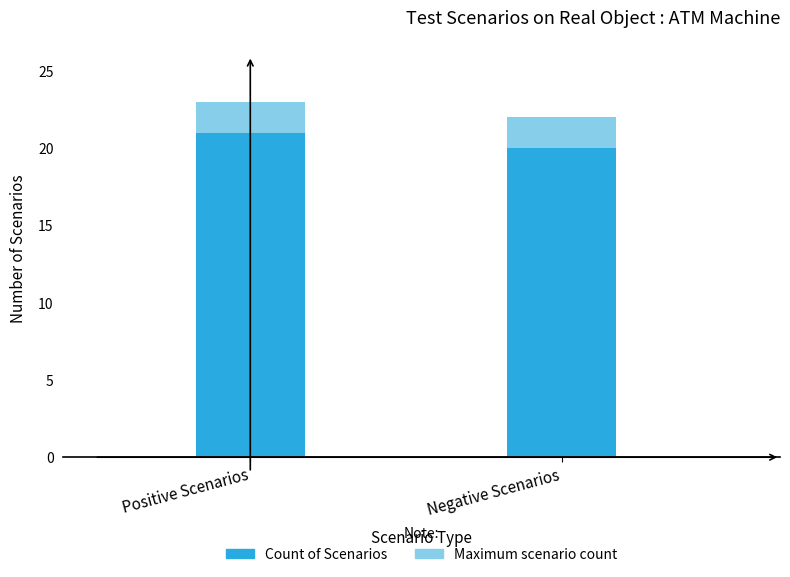

Which series has the largest total across all categories?

Maximum scenario count